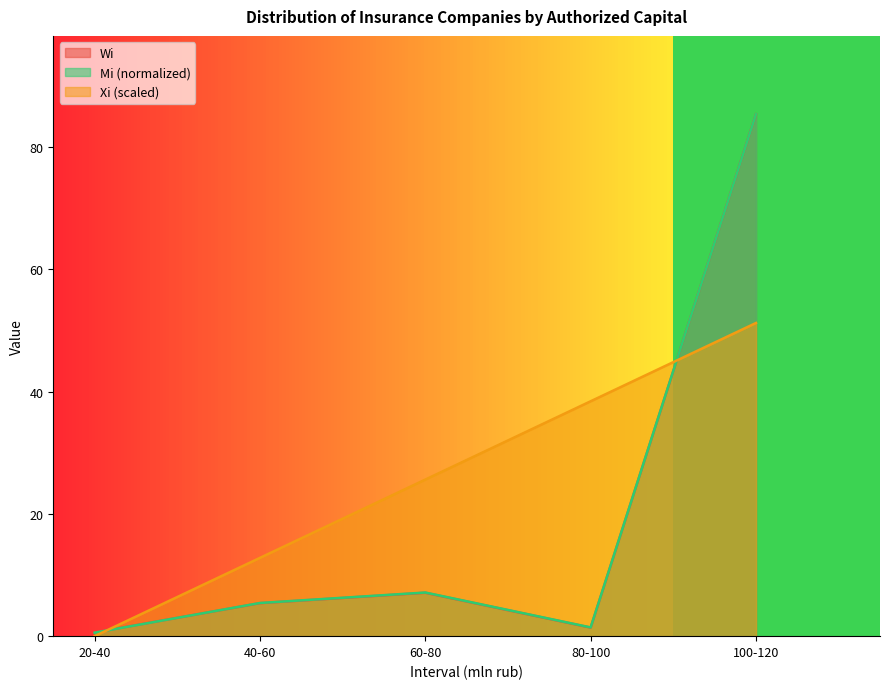

Which category has the highest value across all series?

100-120